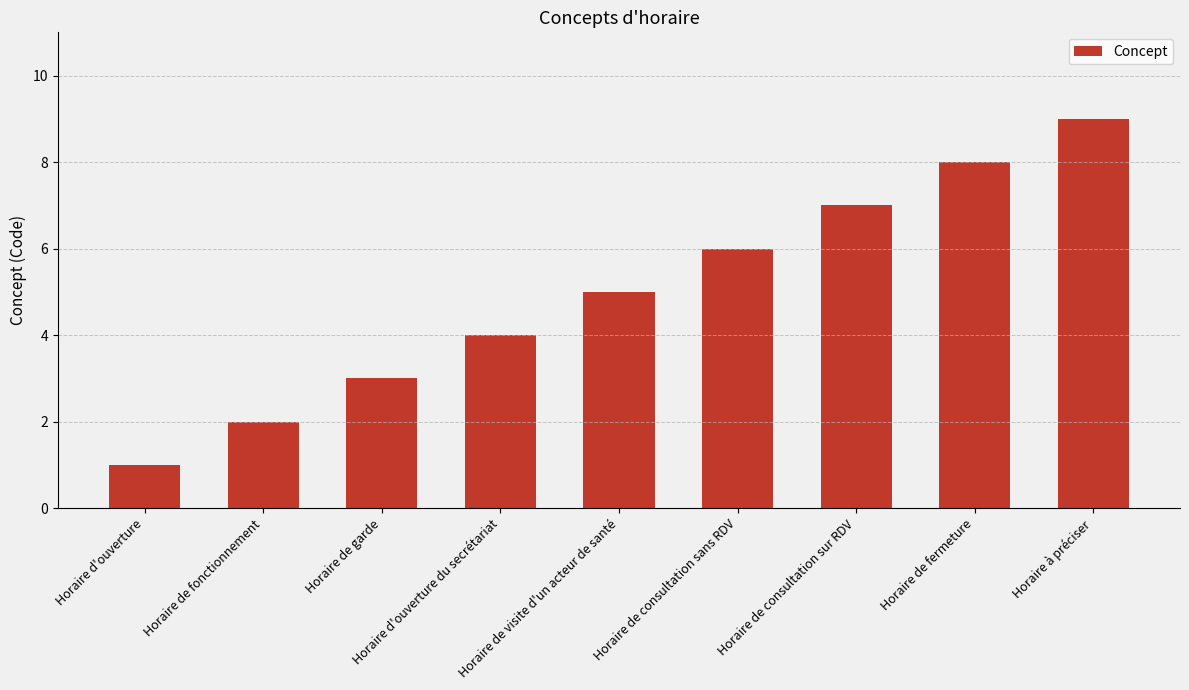

Approximately how many times larger is the value at Horaire de consultation sur RDV compared to Horaire de fermeture?

0.9